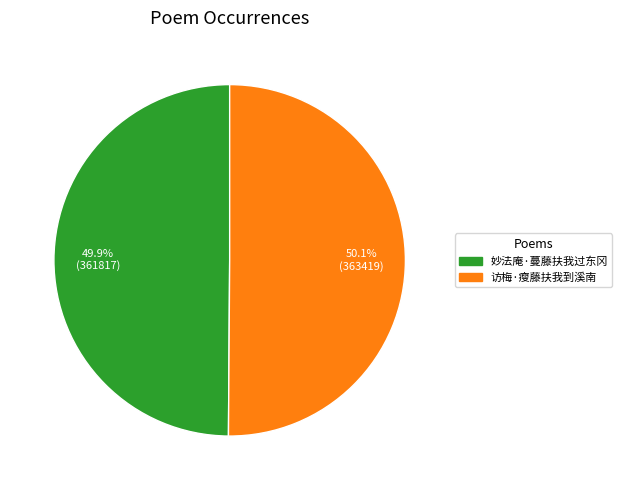

To the nearest percent, what portion does 访梅·瘦藤扶我到溪南 represent?

50%